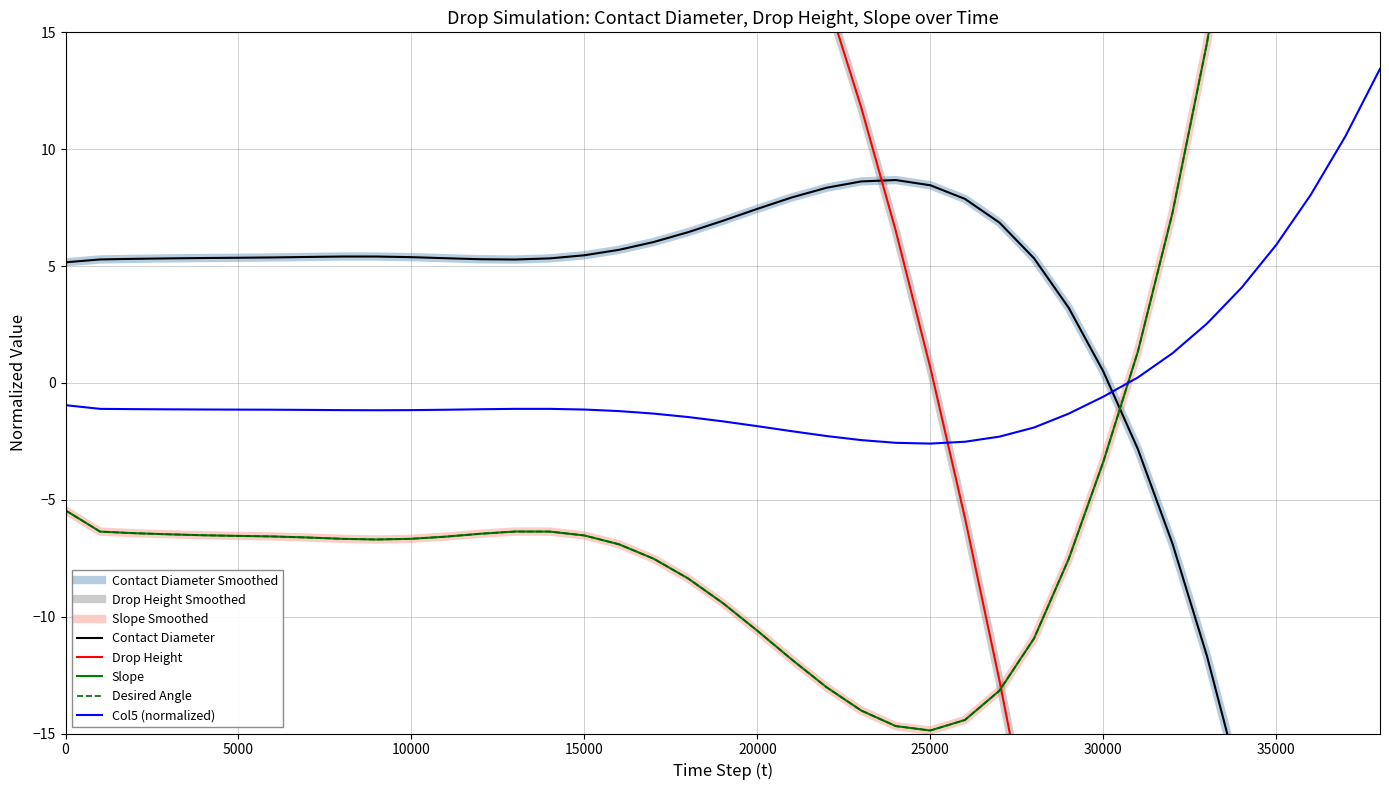

How many lines are shown in the chart?

5